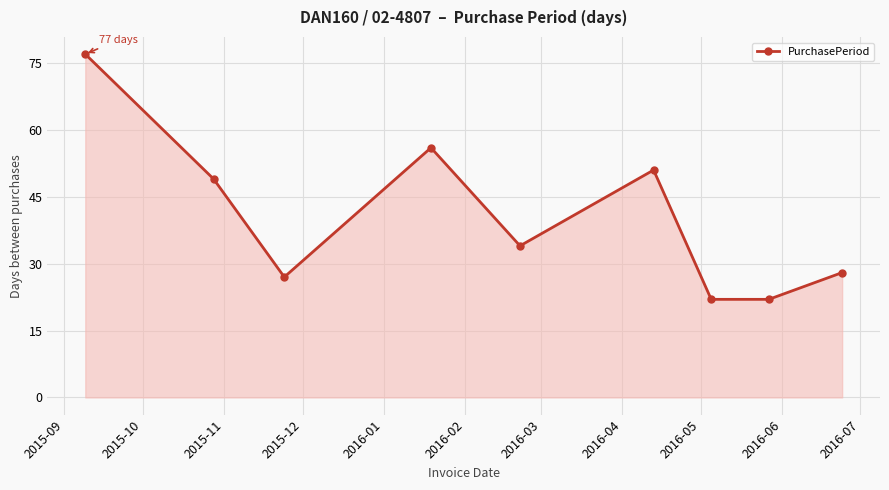

What is the smallest value displayed?

22